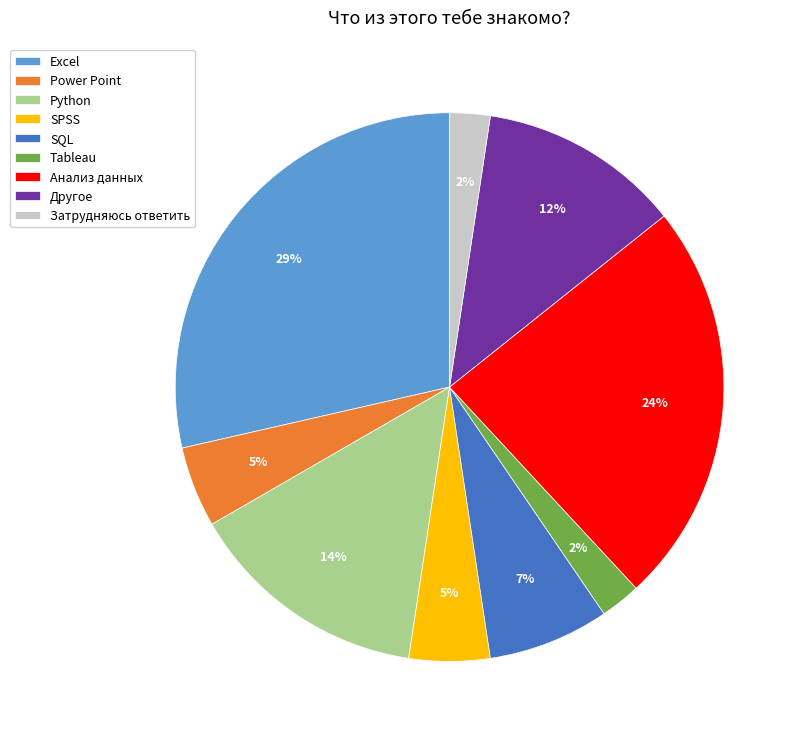

To the nearest percent, what is the average slice percentage?

11%